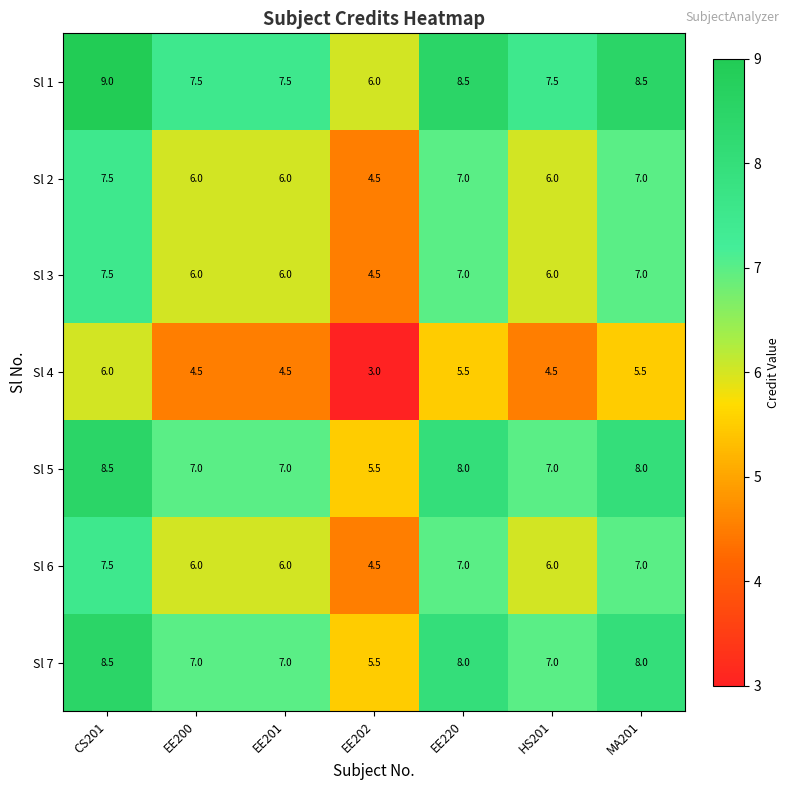

What is the minimum value shown in the chart?

3.0